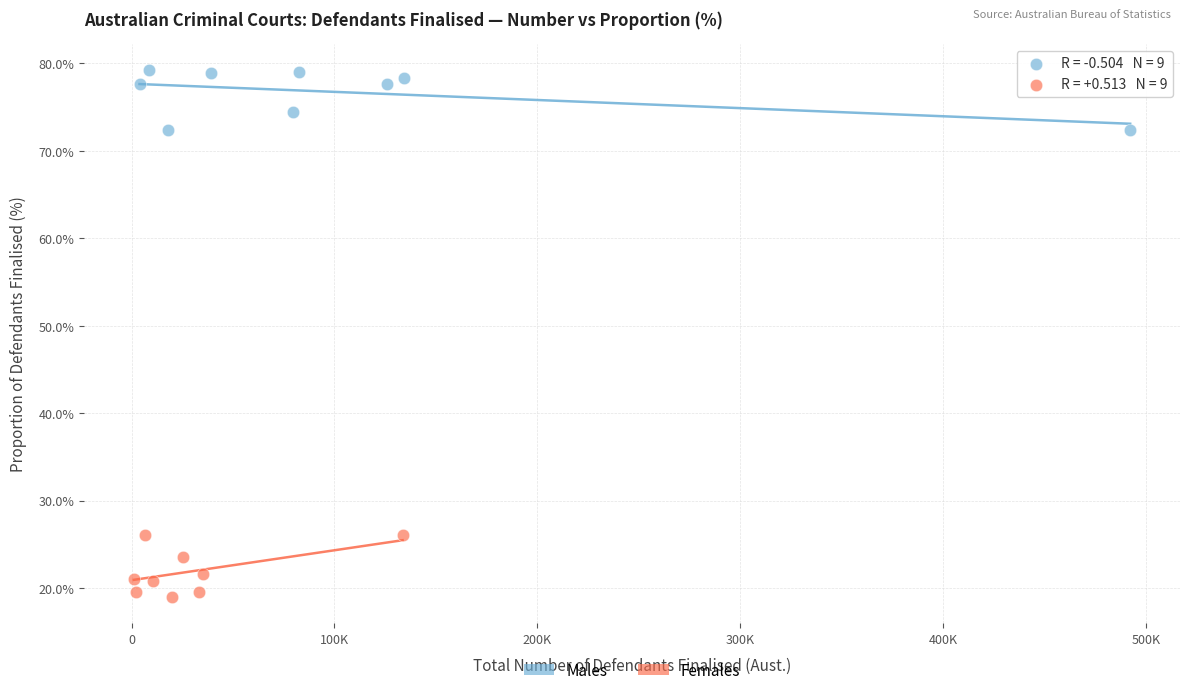

Which series contains the highest Y value?

Males